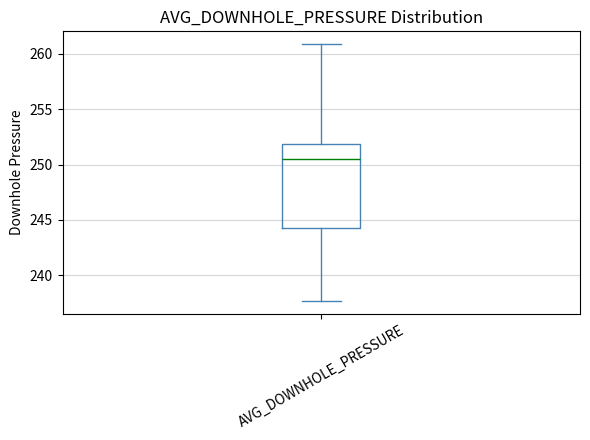

Read this box plot against the y-axis: the position of the median line, the range covered by the box, and the ends of both whiskers. The values are not printed on the chart, so give them approximately, as read against the axis.

median 250.5, box 244.5 to 252.0, whiskers 237.5 to 261.0